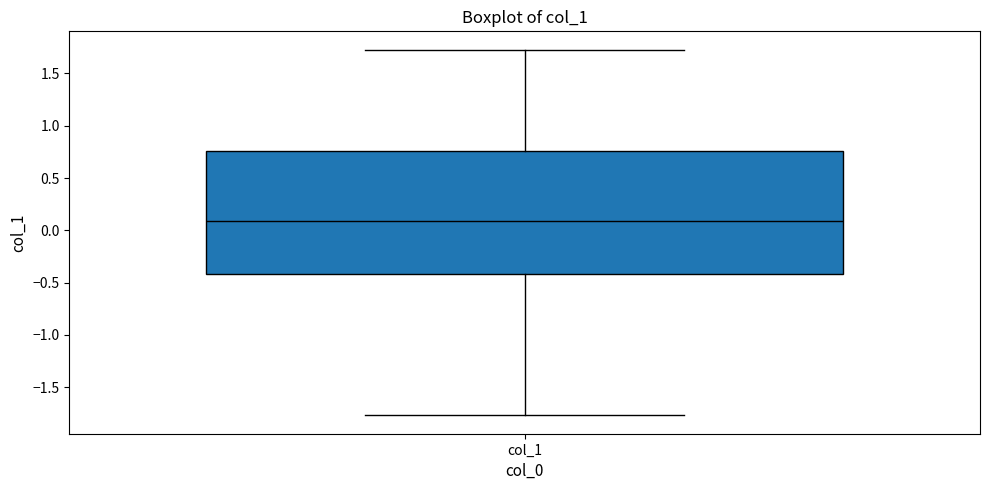

Read this box plot against the y-axis: the position of the median line, the range covered by the box, and the ends of both whiskers. The values are not printed on the chart, so give them approximately, as read against the axis.

median 0.10, box -0.40 to 0.75, whiskers -1.75 to 1.75